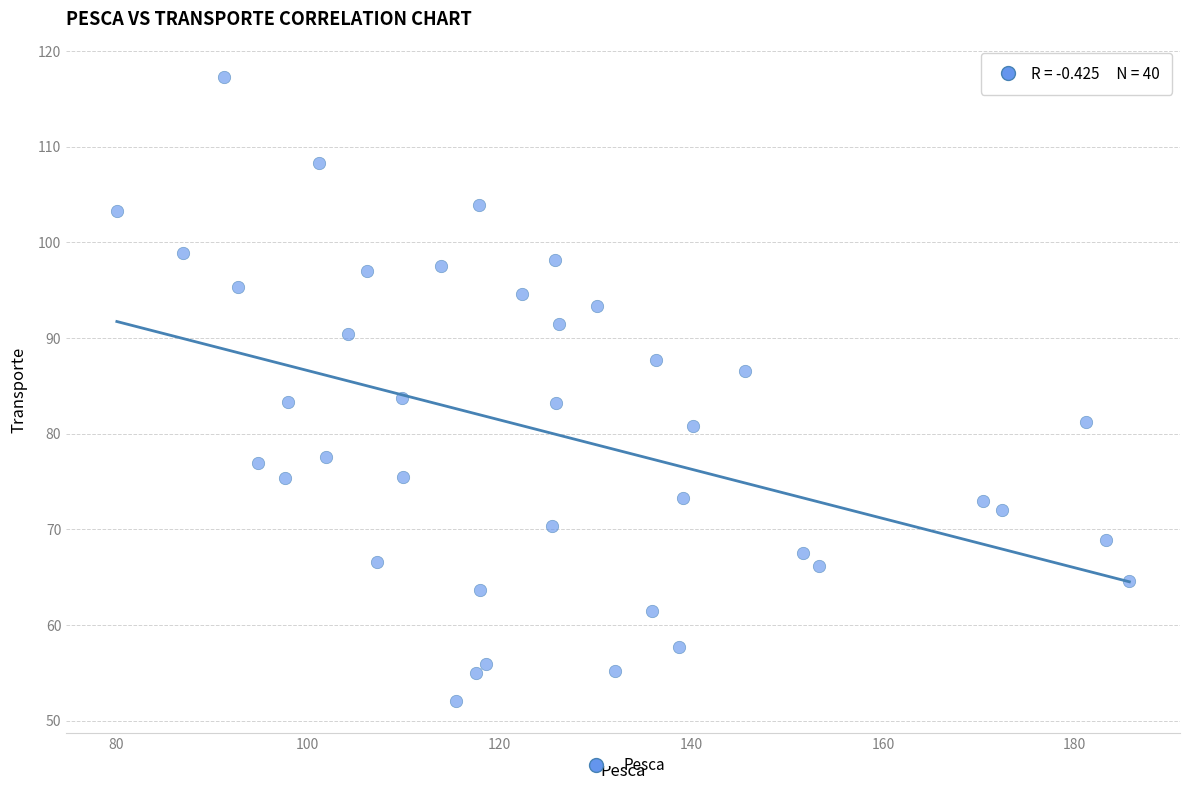

What is the range of Y values (max minus min)?

65.3